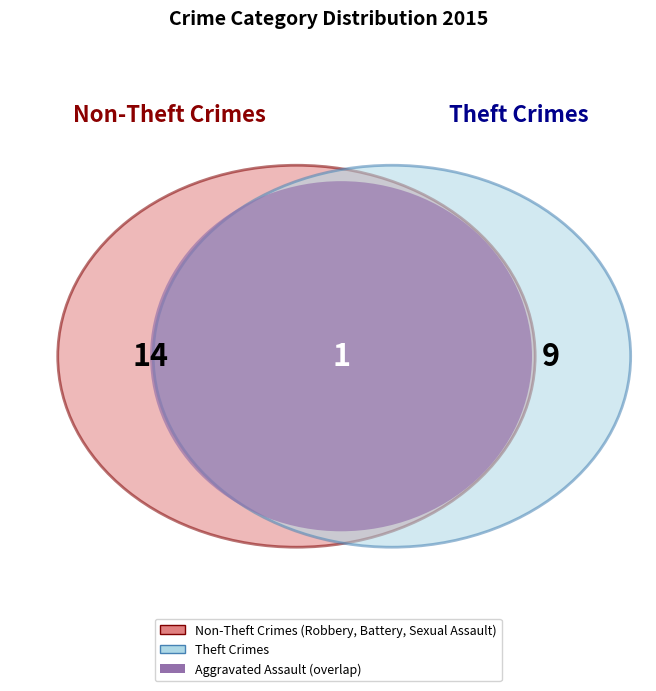

What is the change in value from Criminal Sexual Assault to Robbery?

+10